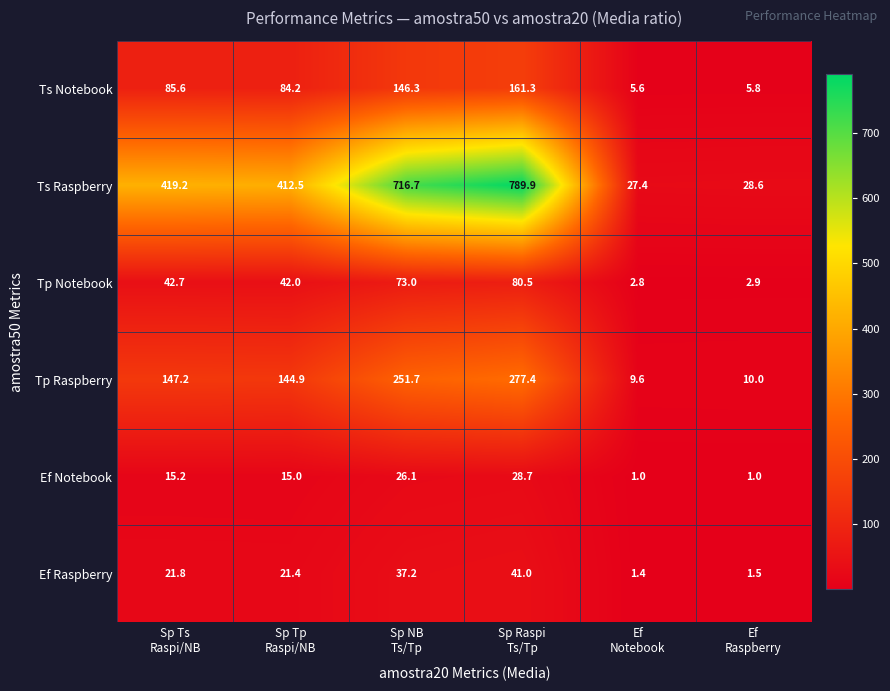

At how many categories does at least one series exceed 323?

4